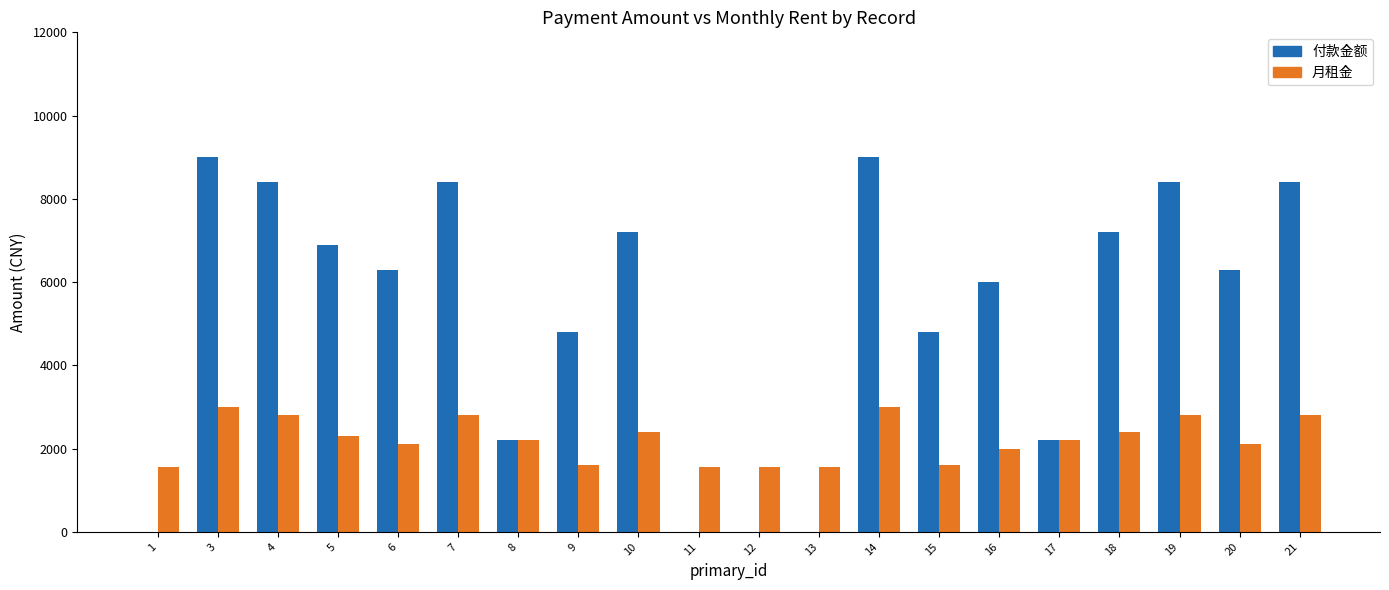

The 月租金 series shows 2400 at 10. True or false?

True